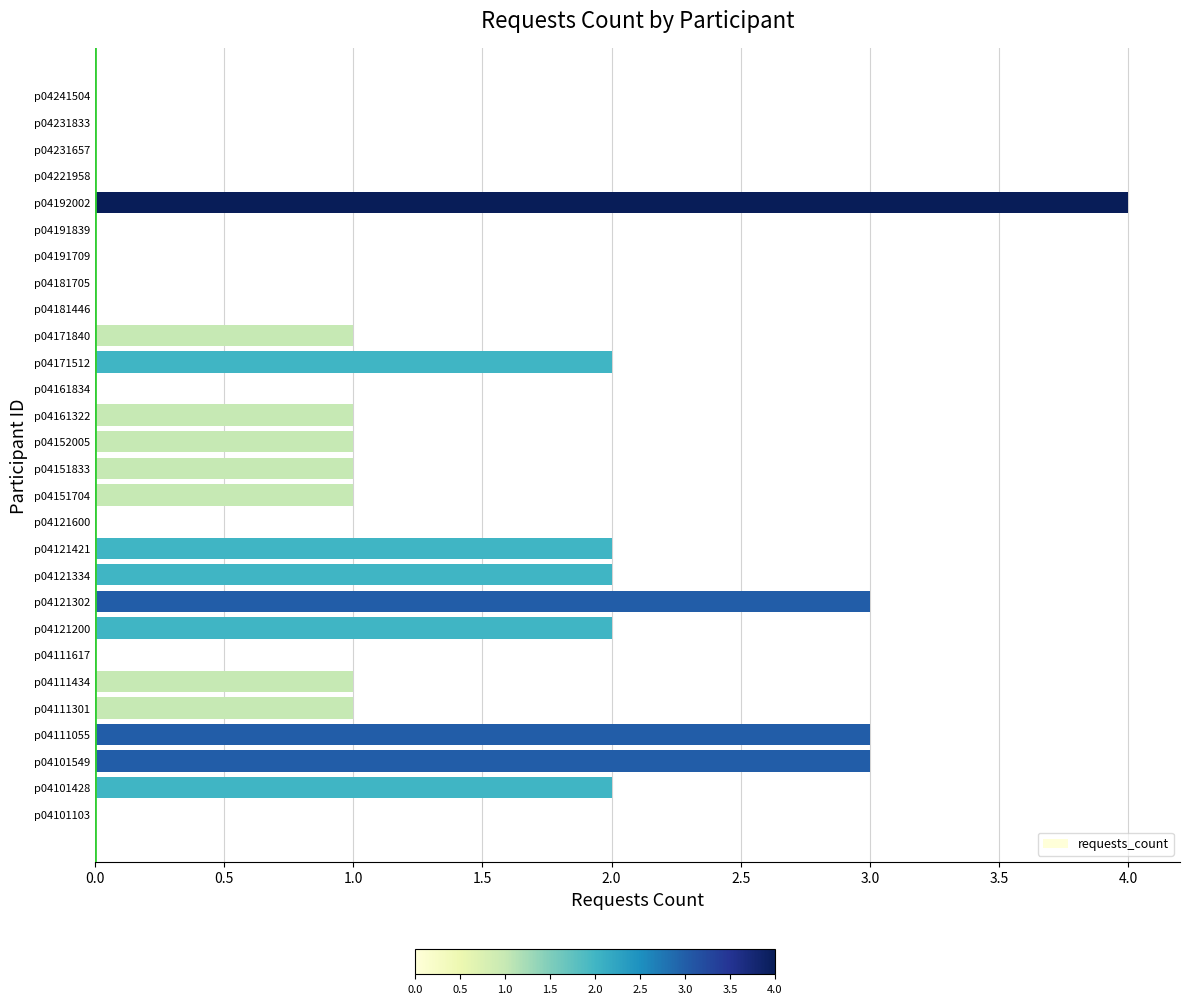

Which has a higher value, p04221958 or p04121334?

p04121334